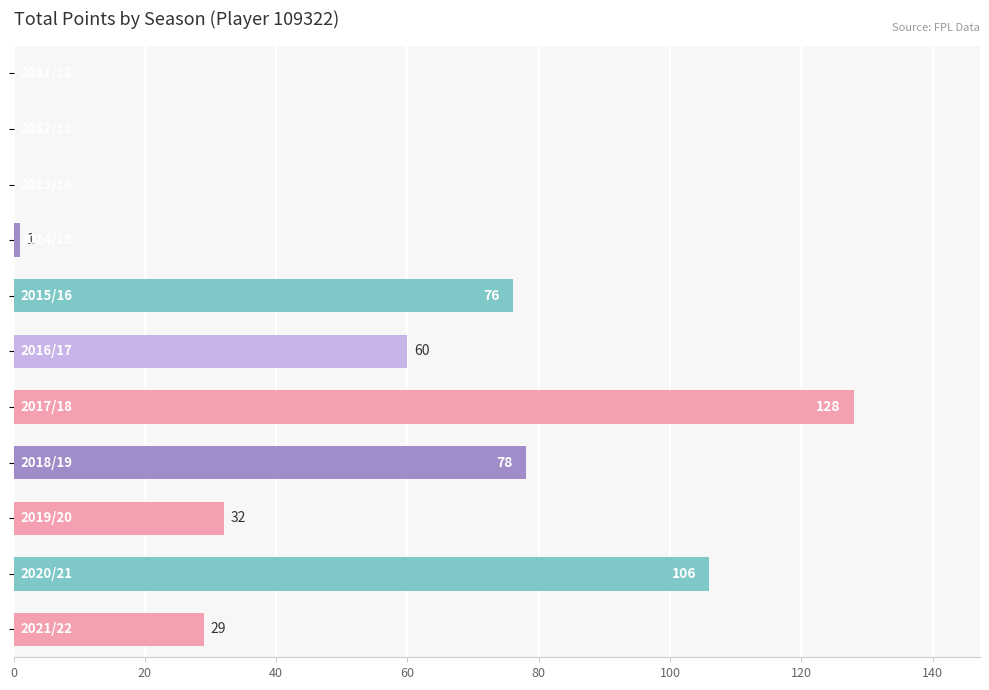

What is the sum of all values?

510